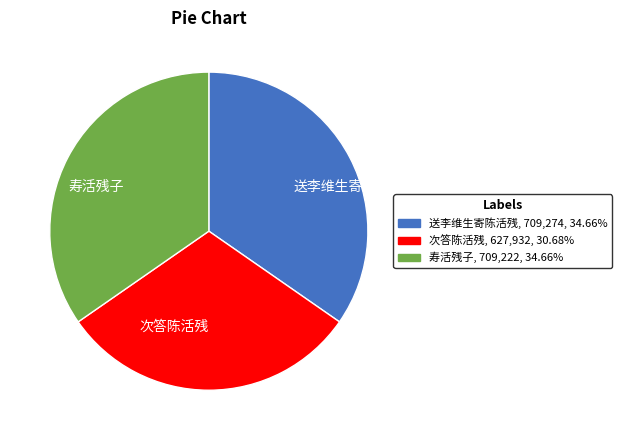

Combined, do 寿活残子 and 次答陈活残 account for over 50%?

Yes